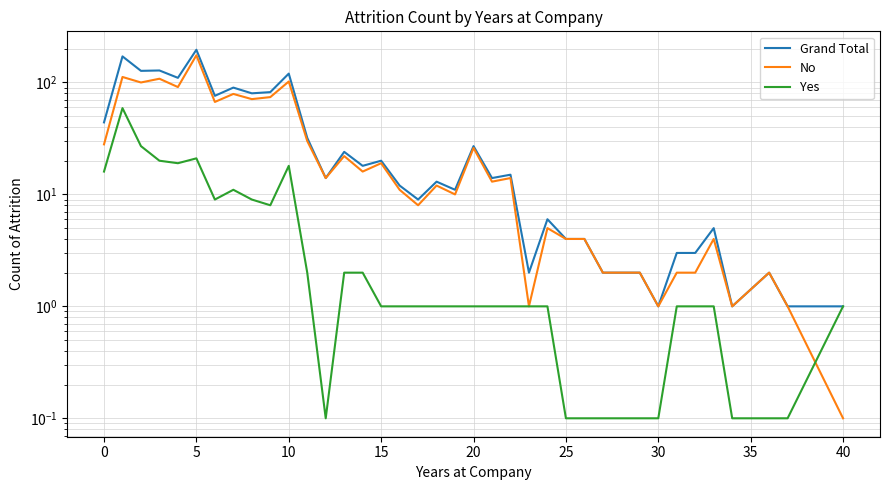

Which series changed the most between 15 and 21?

Grand Total